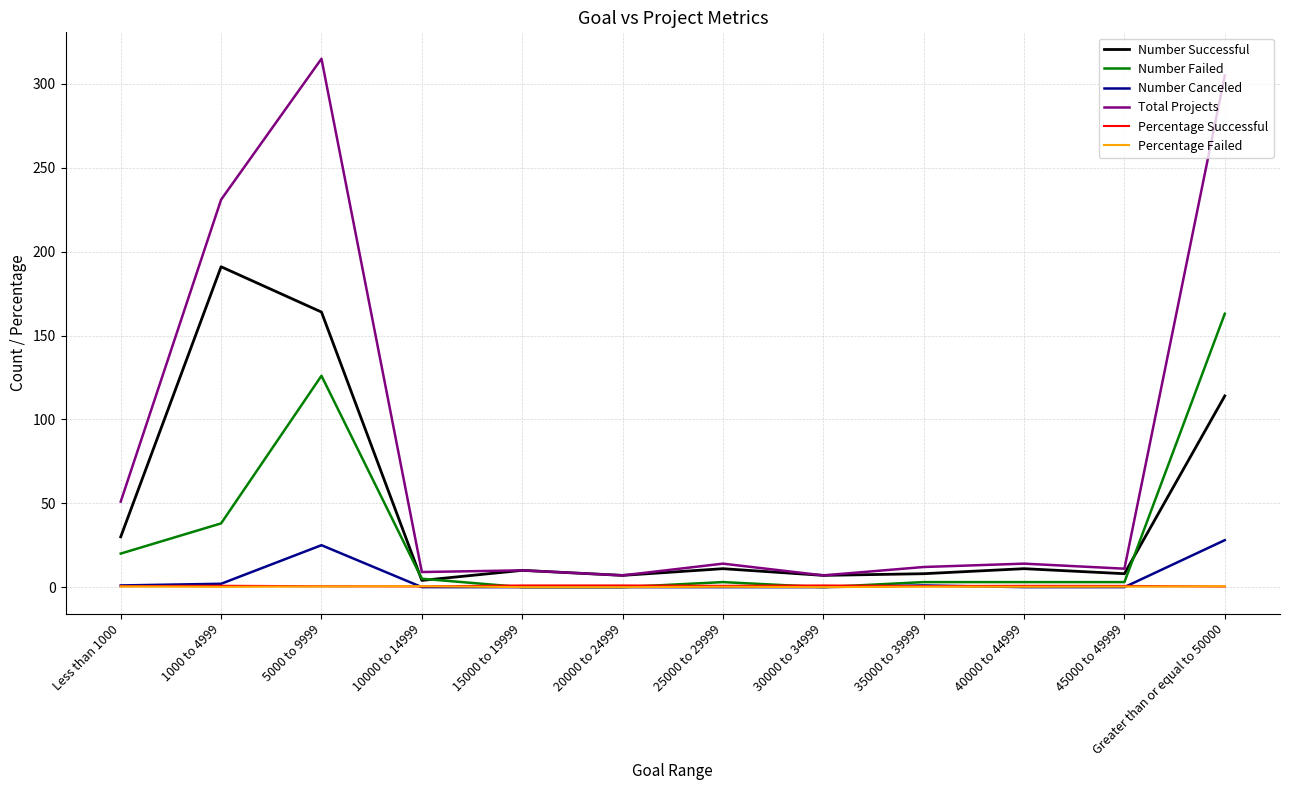

What is the maximum value for Number Canceled?

28.0